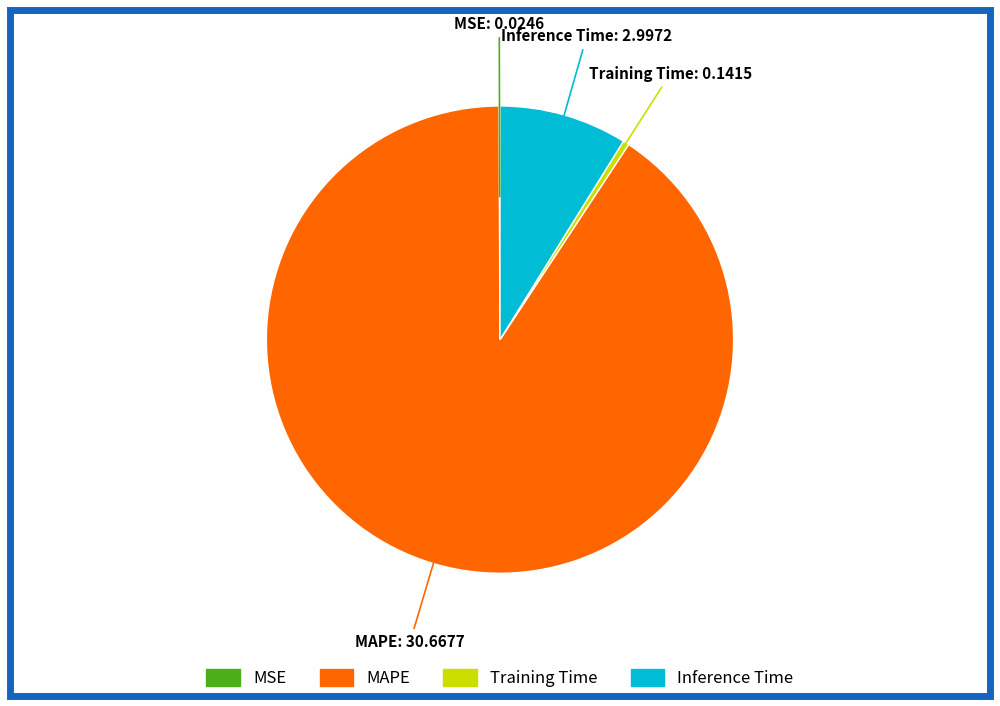

The Training Time slice represents 10% of the pie. True or false?

False